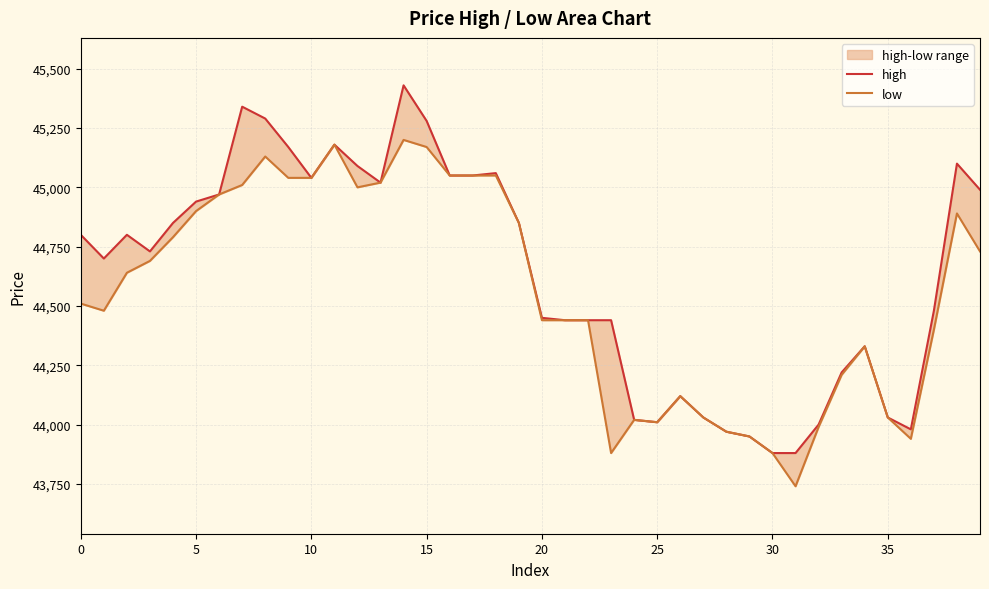

What is the label of the 36th point from the left?

35